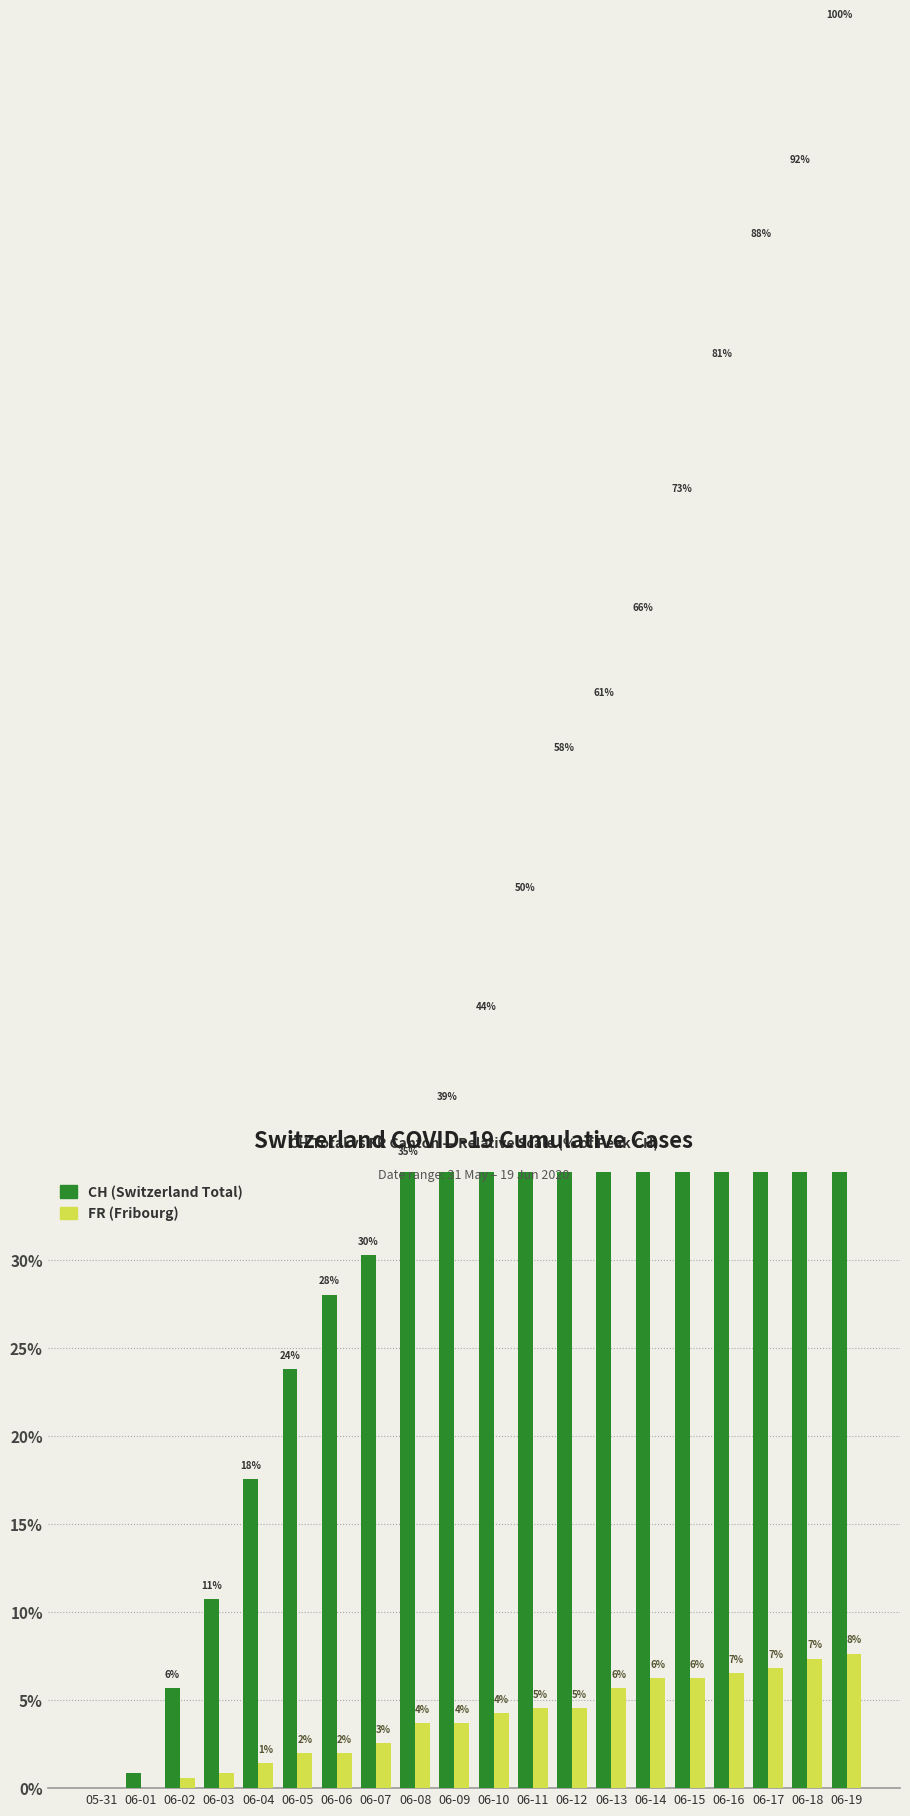

How many data points in FR (Fribourg) are above 4?

10